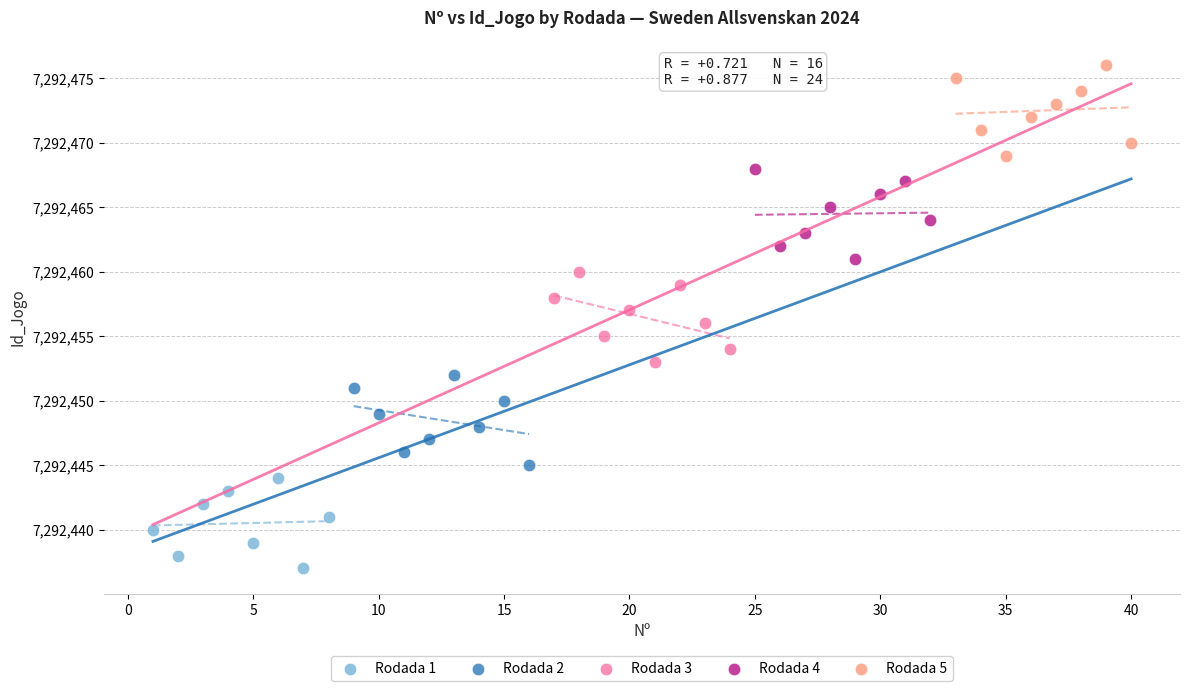

Which series reaches the minimum Y coordinate?

Rodada 1